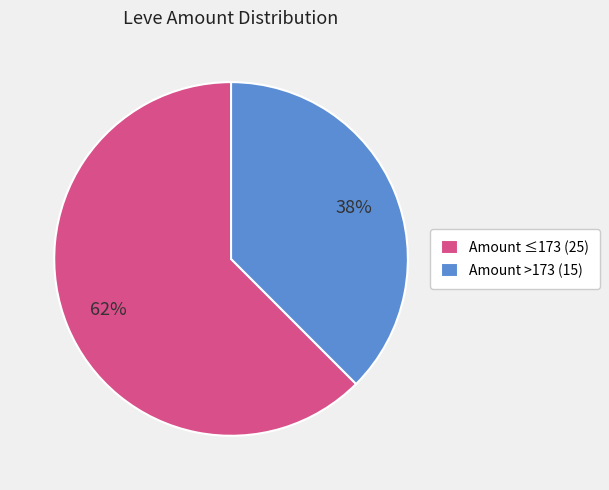

What percentage is the Amount ≤173 (25) slice, to the nearest percent?

62%